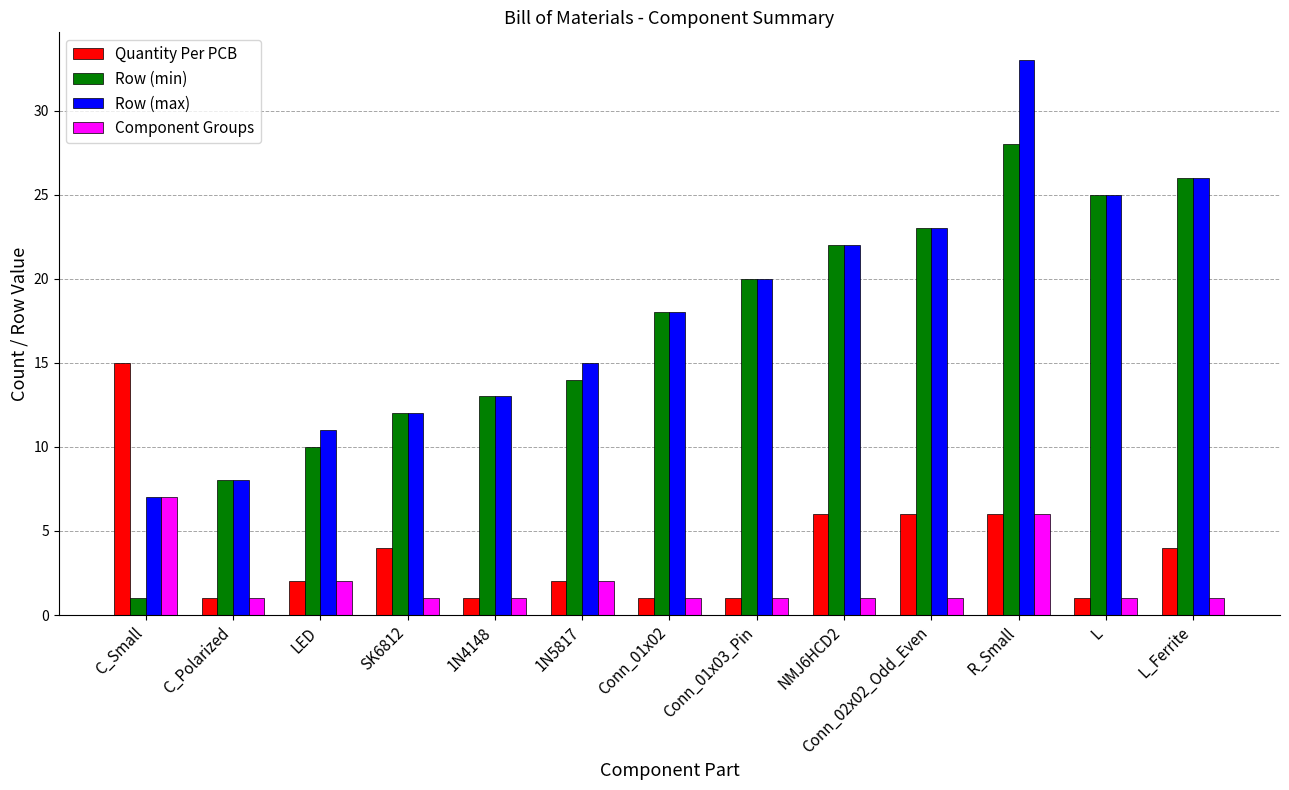

What is the value of the Row (max) bar at the 11th from the left?

33